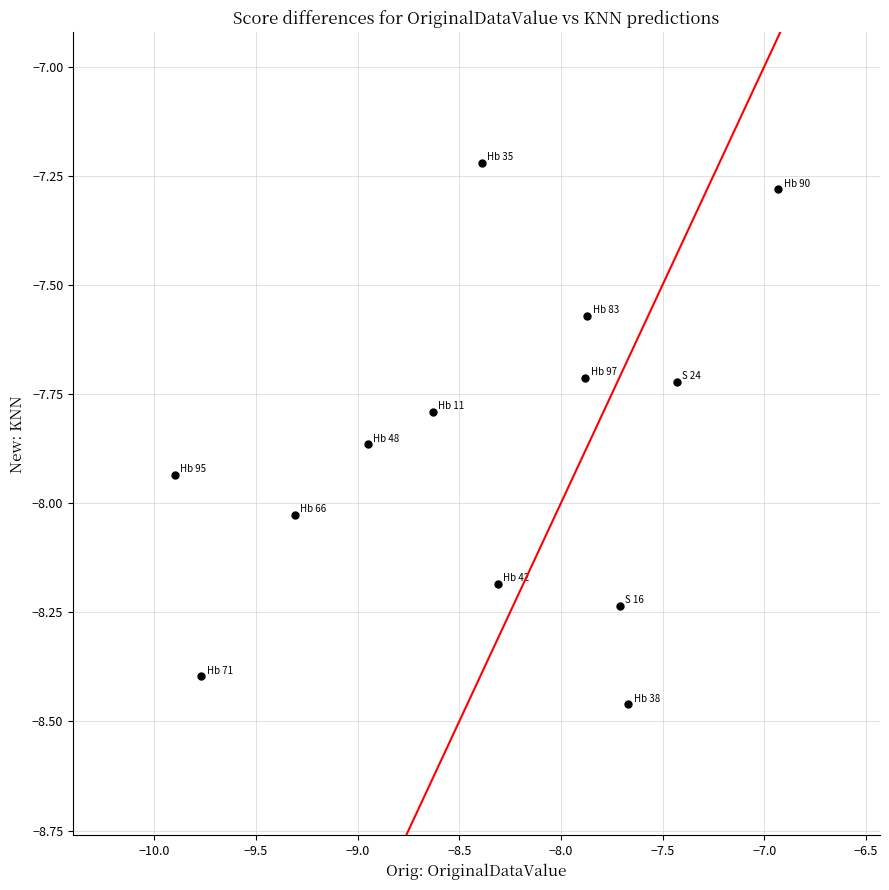

What is the range of X values (max minus min)?

3.0